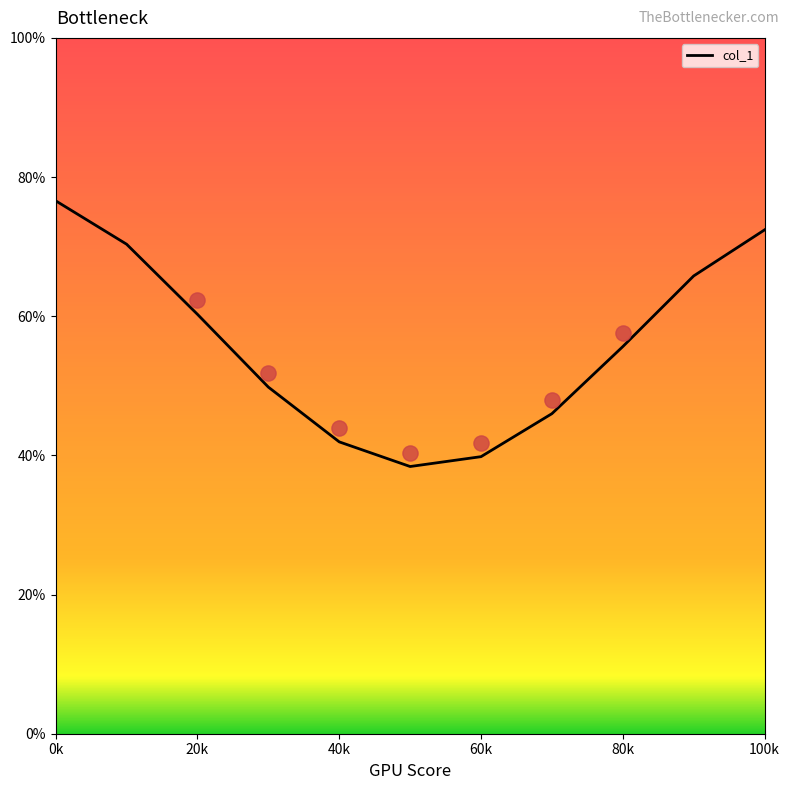

True or false: col_1 has a value of 41.9 at 40k.

True